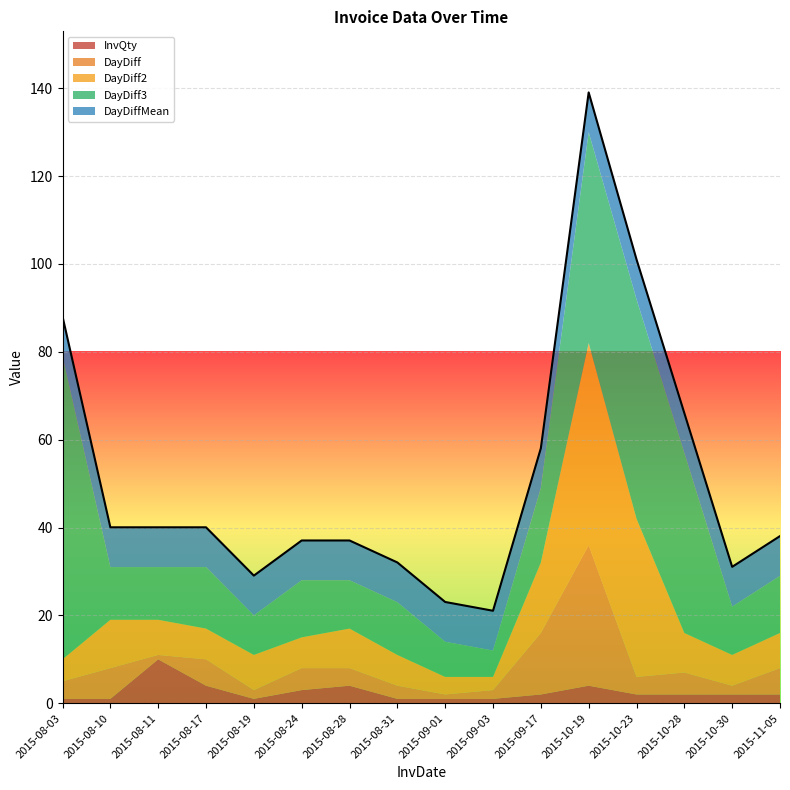

How many data points does each series have?

16